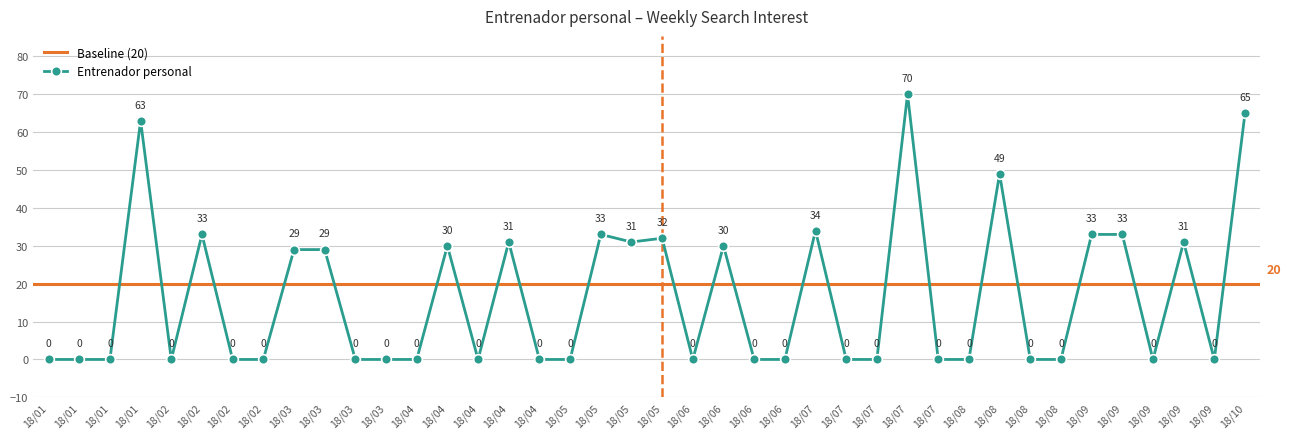

List the labels in order of value, smallest first.

18/01, 18/01, 18/01, 18/02, 18/02, 18/02, 18/03, 18/03, 18/04, 18/04, 18/04, 18/05, 18/06, 18/06, 18/06, 18/07, 18/07, 18/07, 18/08, 18/08, 18/08, 18/09, 18/09, 18/03, 18/03, 18/04, 18/06, 18/04, 18/05, 18/09, 18/05, 18/02, 18/05, 18/09, 18/09, 18/07, 18/08, 18/01, 18/10, 18/07